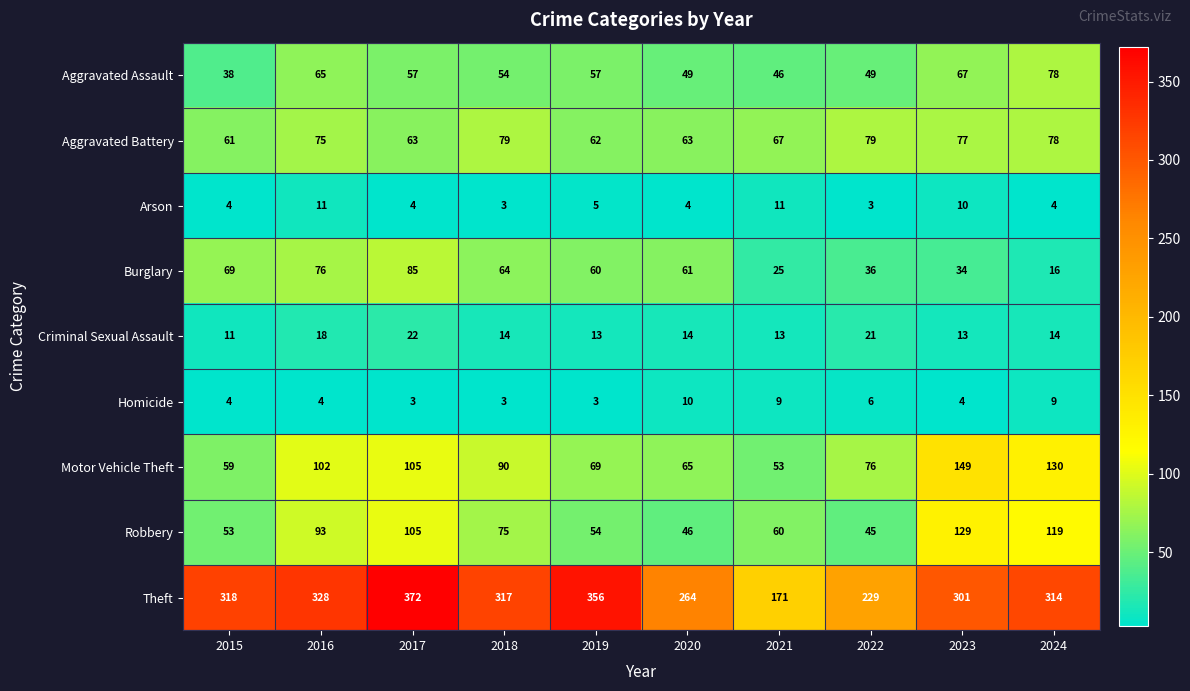

True or false: Theft has a value of 301 at 2023.

True